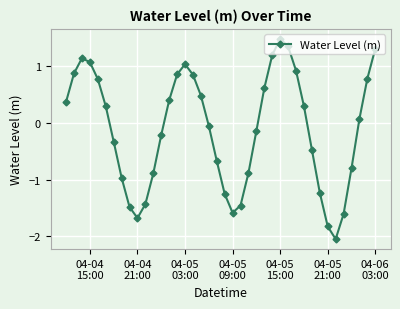

What is the difference between the maximum and second lowest values?

3.3